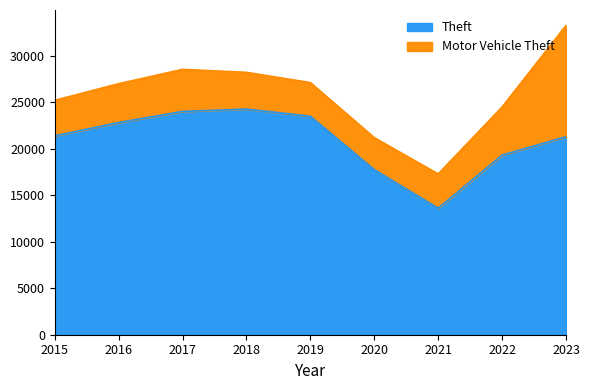

What value does the data have at 2022, to the nearest 100?

19300